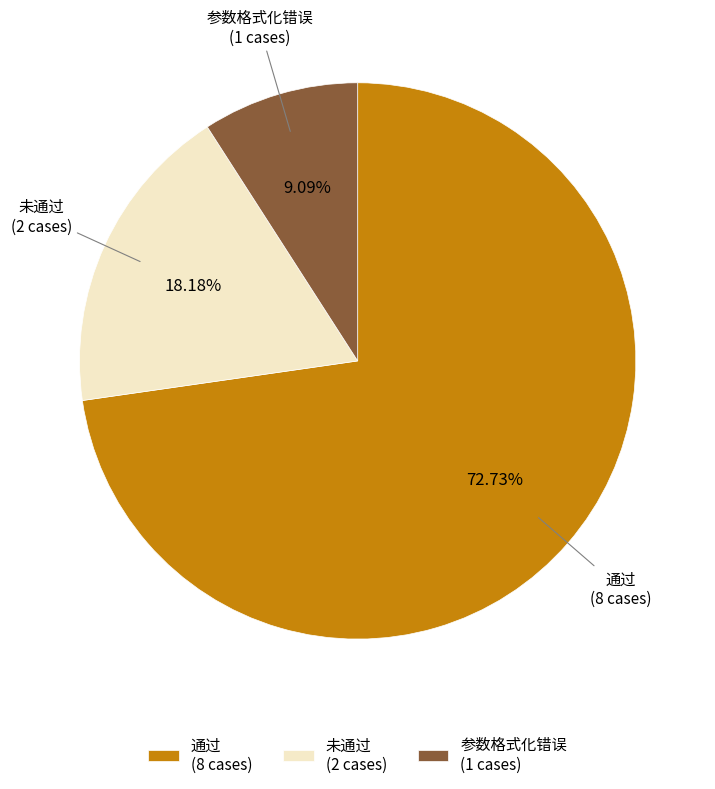

To the nearest percent, what is the average slice percentage?

33%